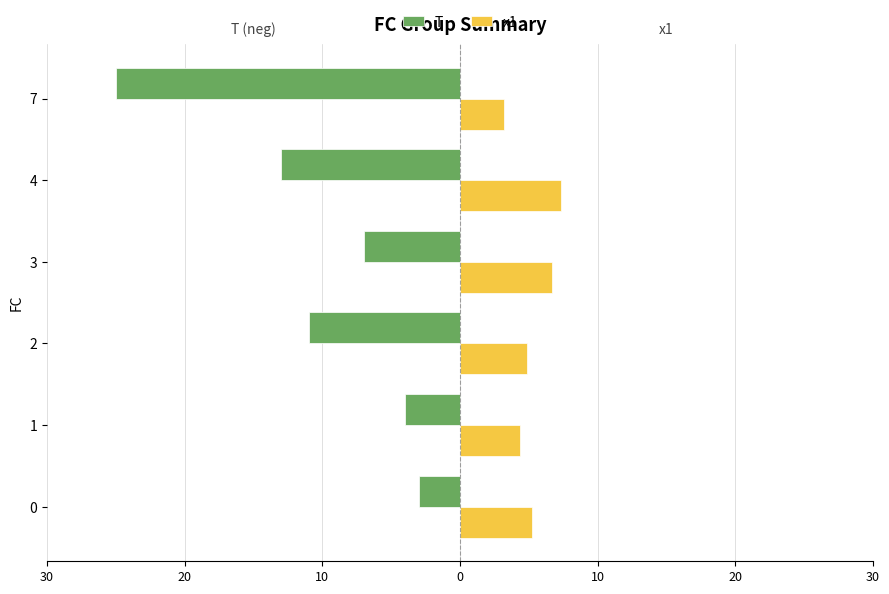

Reading left to right, list all the values displayed in this chart.

T: -3.0	-4.0	-11.0	-7.0	-13.0	-25.0
x1: 5.2	4.4	4.9	6.7	7.3	3.2